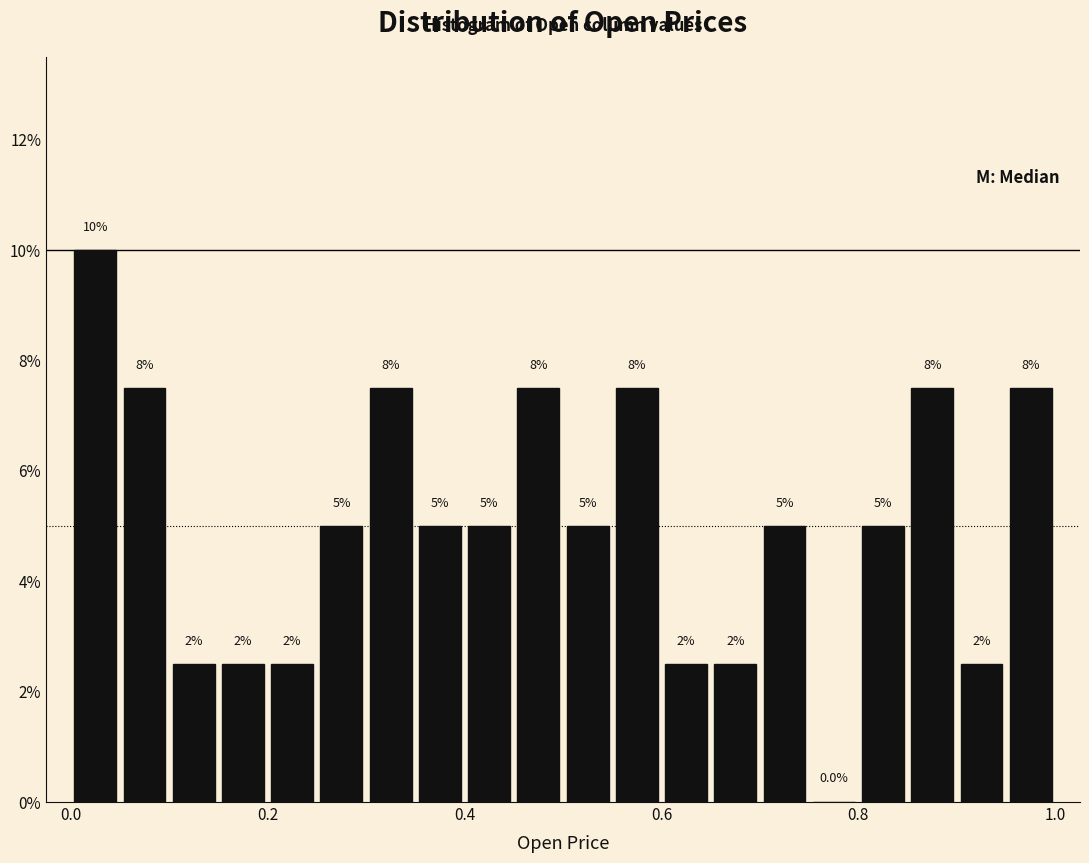

Read against the x-axis, roughly where is the centre of the tallest bar?

0.02